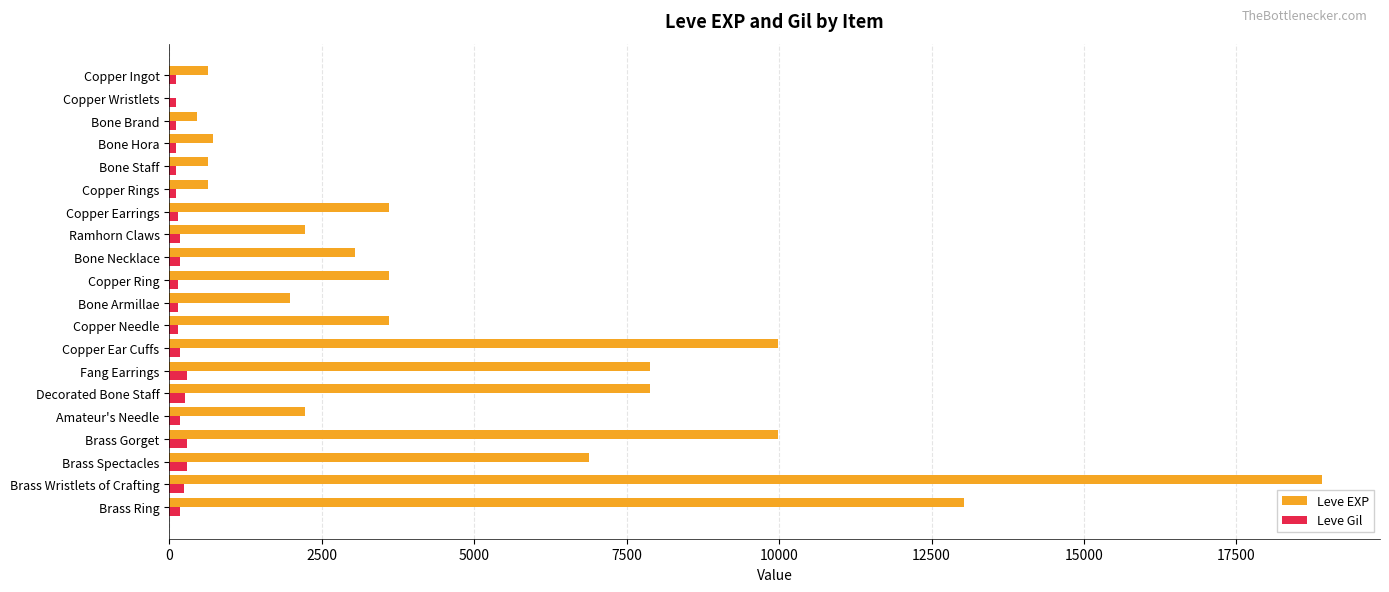

Is it true that Leve EXP equals 3600 at Copper Earrings?

True